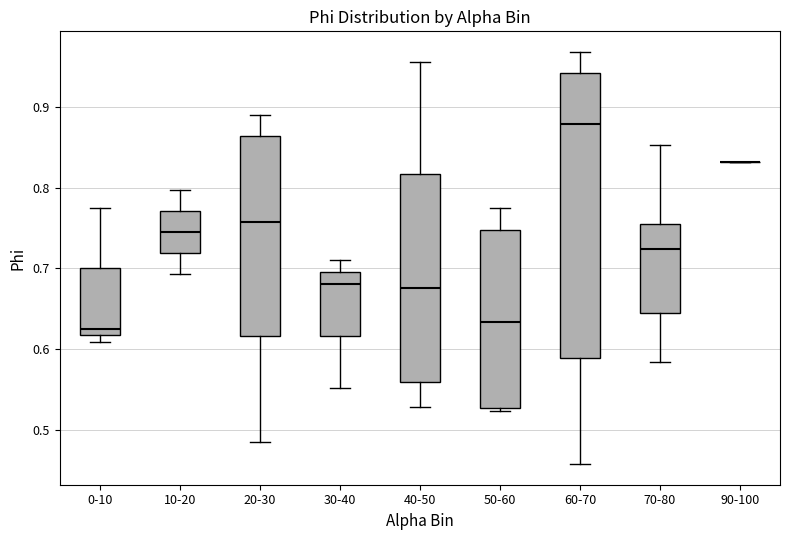

Which box is the tallest, from its lower edge to its upper edge?

60-70